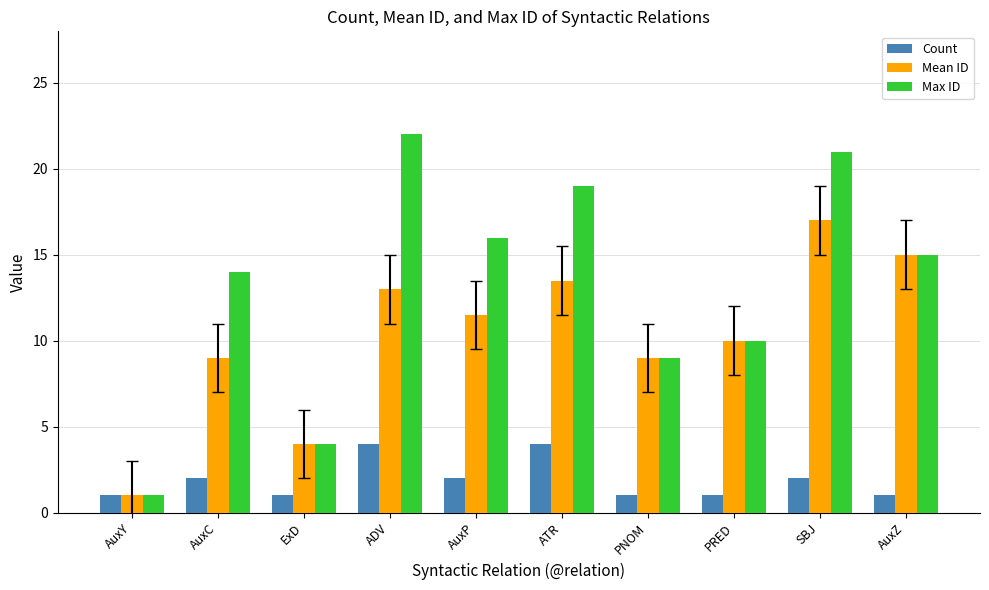

Is the value of Count at PRED greater than the value of Max ID at PNOM?

No